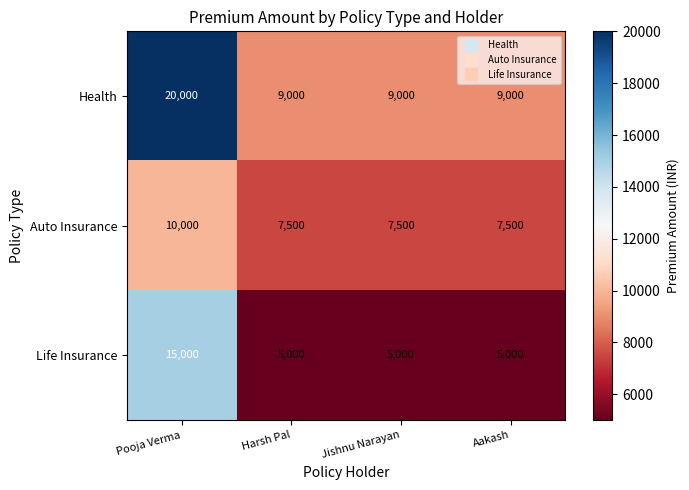

Is it true that Auto Insurance equals 7500 at Harsh Pal?

True